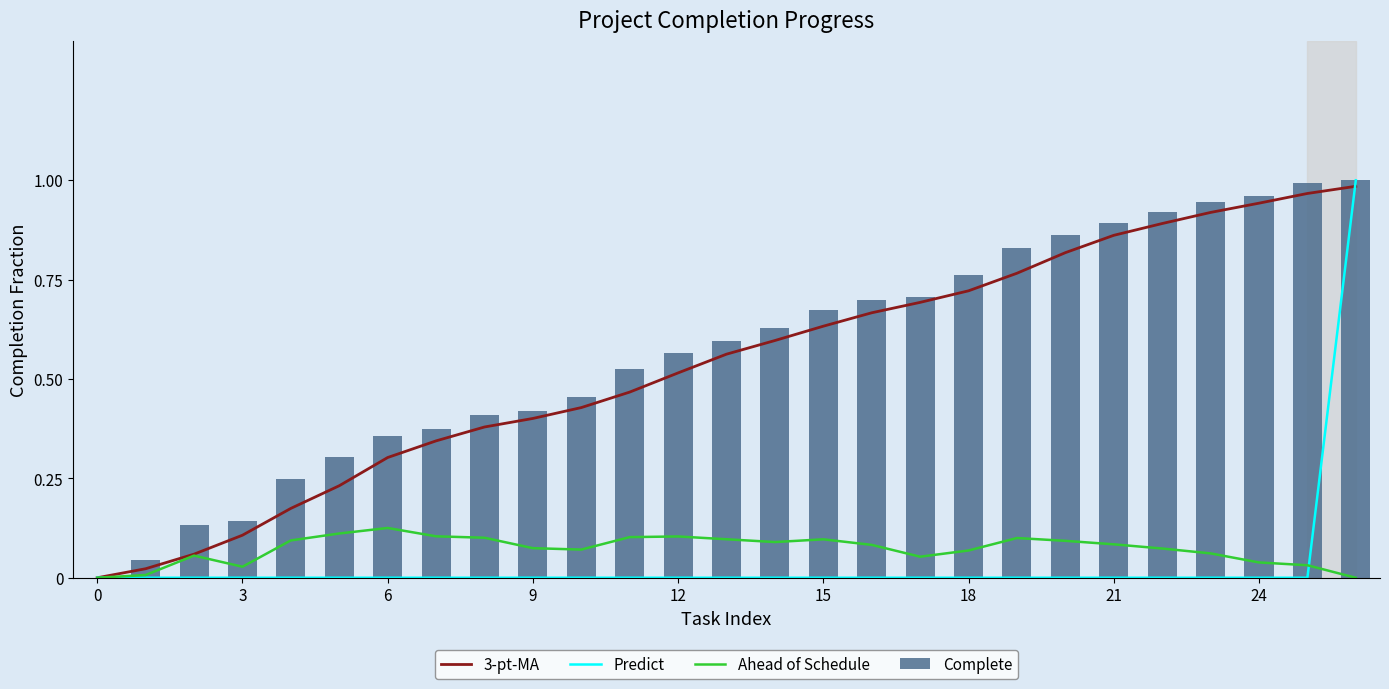

What is the difference between the highest and lowest values at 20?

0.9